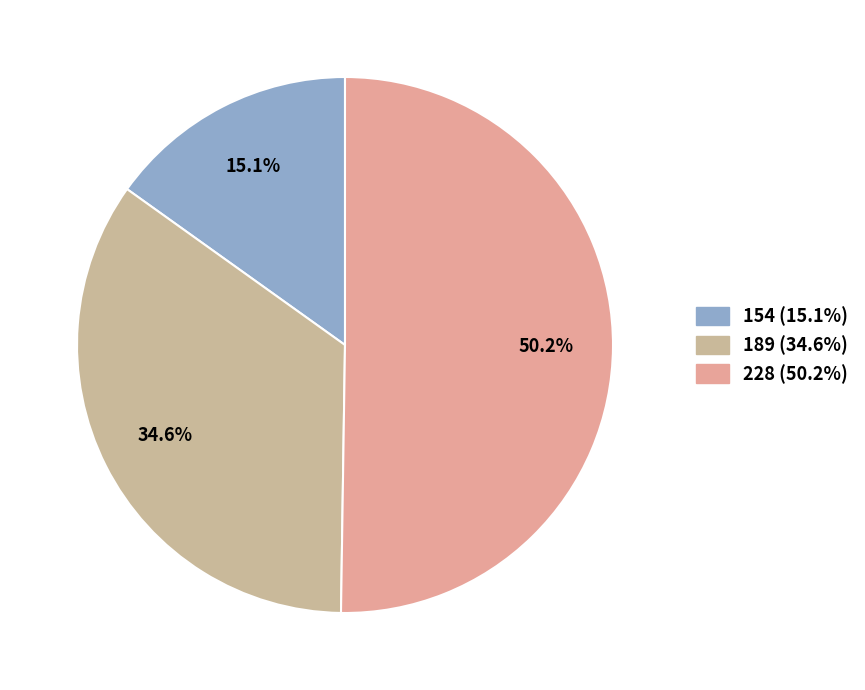

The 154 slice represents 25% of the pie. True or false?

False